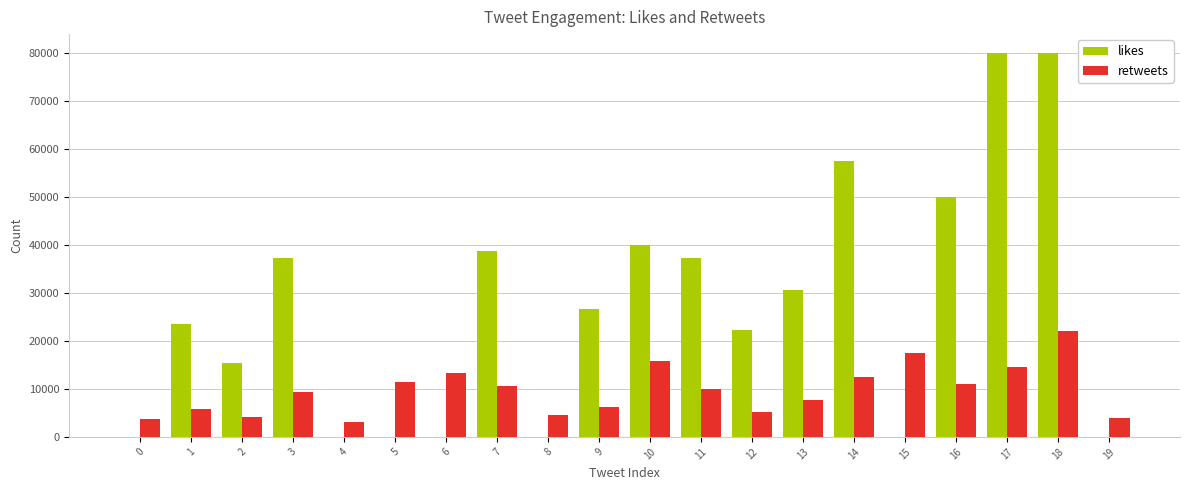

What is the total value across all series at 6?

13238